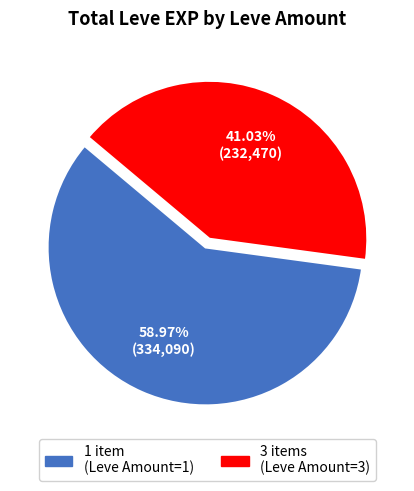

To the nearest percent, what is the average slice percentage?

50%